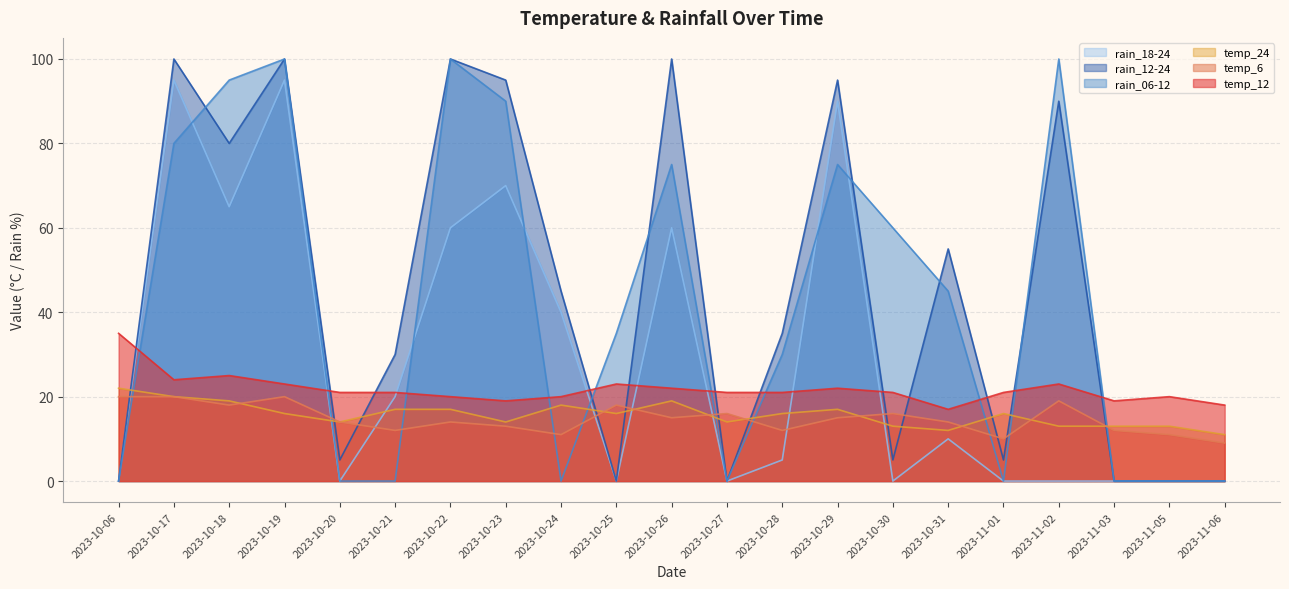

What is the spread (max minus min) of values at 2023-11-02?

100